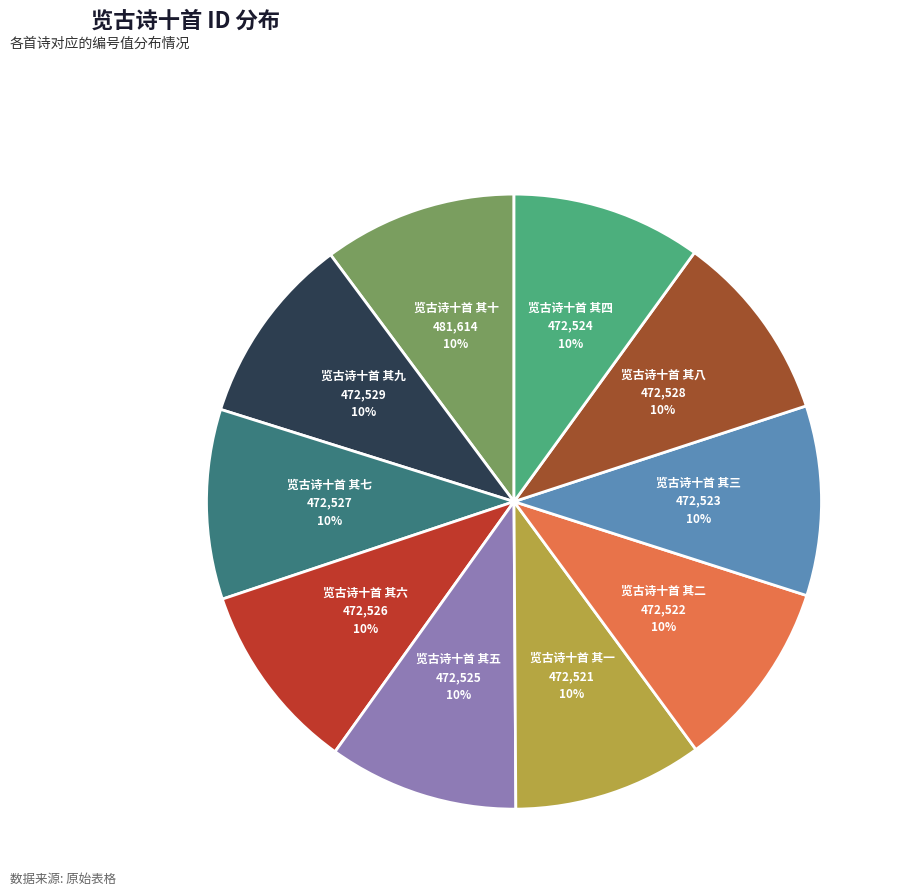

To the nearest percent, what is the average slice percentage?

10%